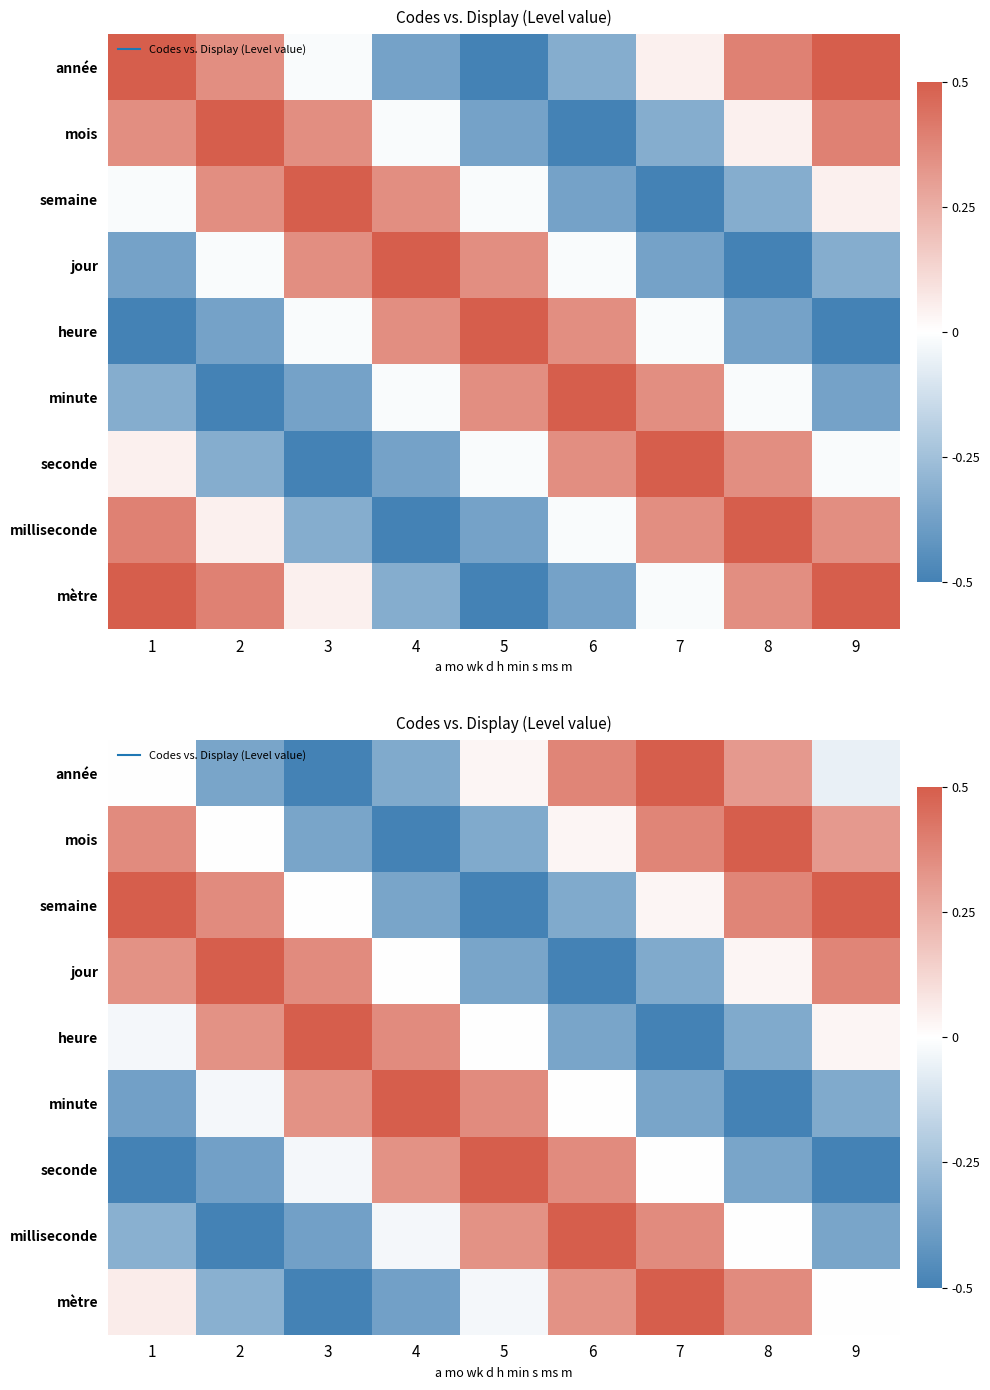

What value does the année series have at 3?

-0.5